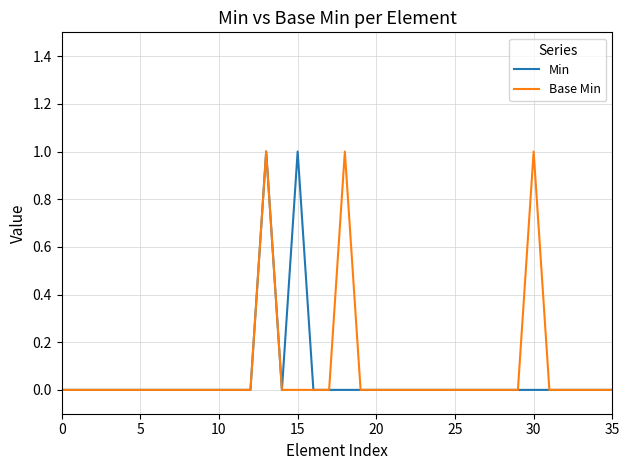

Reading right to left, what are all the values shown in this chart?

Min: 0	0	0	0	0	0	0	0	0	0	0	0	0	0	0	0	0	0	0	0	1	0	1	0	0	0	0	0	0	0	0	0	0	0	0	0
Base Min: 0	0	0	0	0	1	0	0	0	0	0	0	0	0	0	0	0	1	0	0	0	0	1	0	0	0	0	0	0	0	0	0	0	0	0	0